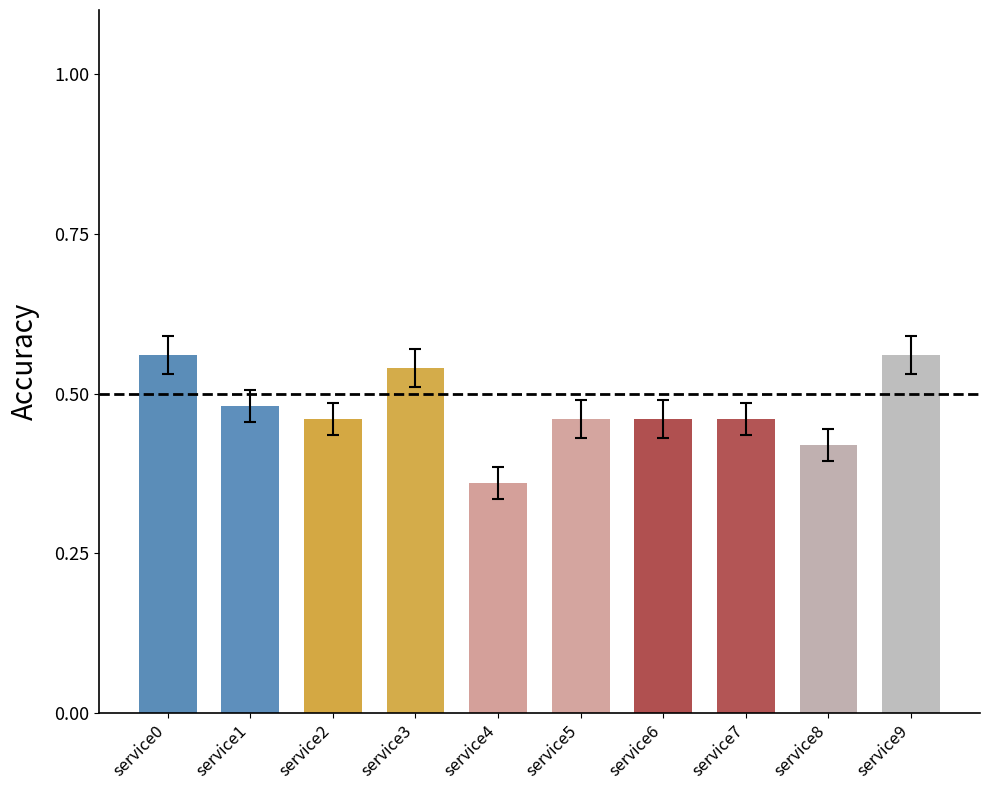

Which label corresponds to the smallest value in the chart?

service4